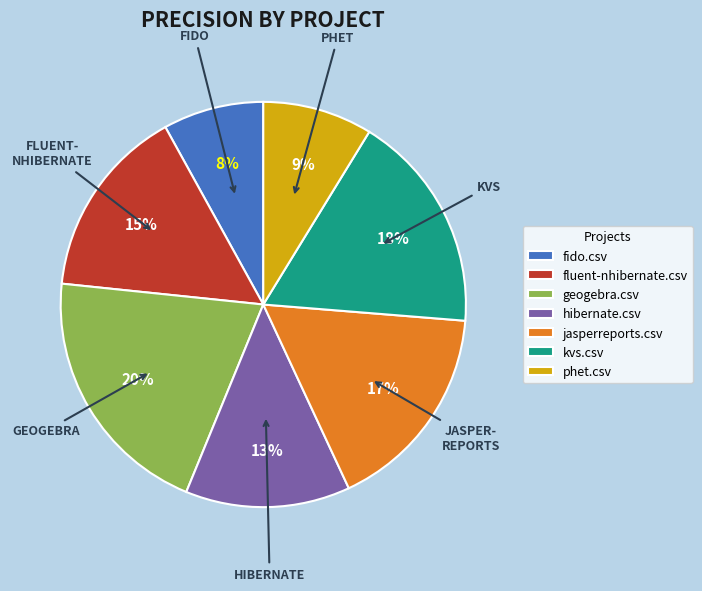

What is the smallest slice in the pie chart?

fido.csv